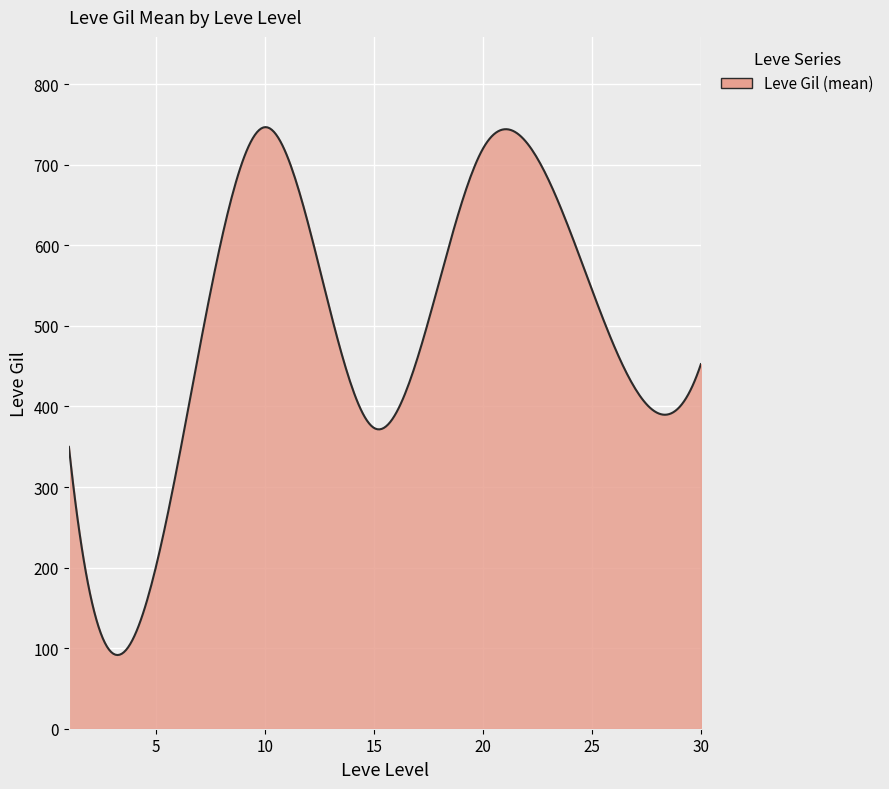

What is the difference between the maximum and minimum values?

655.2